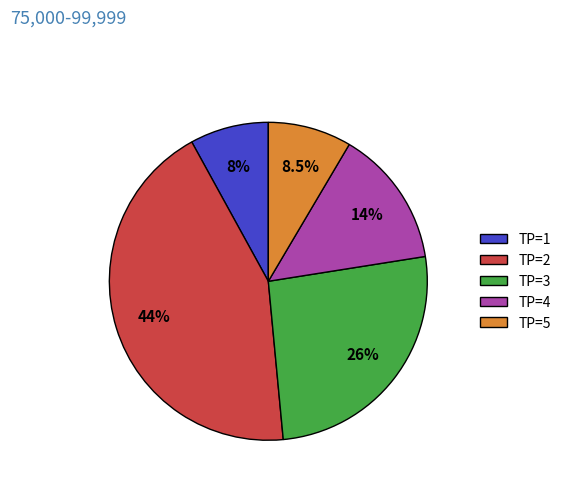

Which category has the smallest portion of the pie?

TP=1